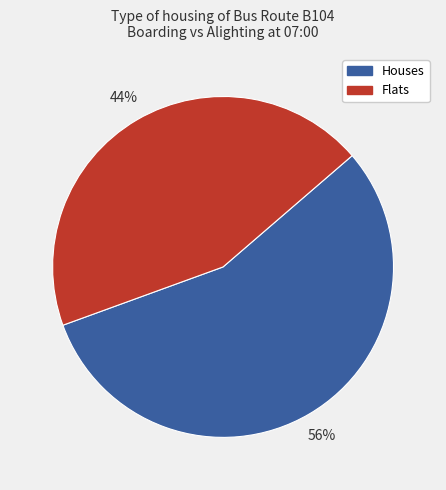

What is the ratio of the value at Houses to the value at Flats?

1.3